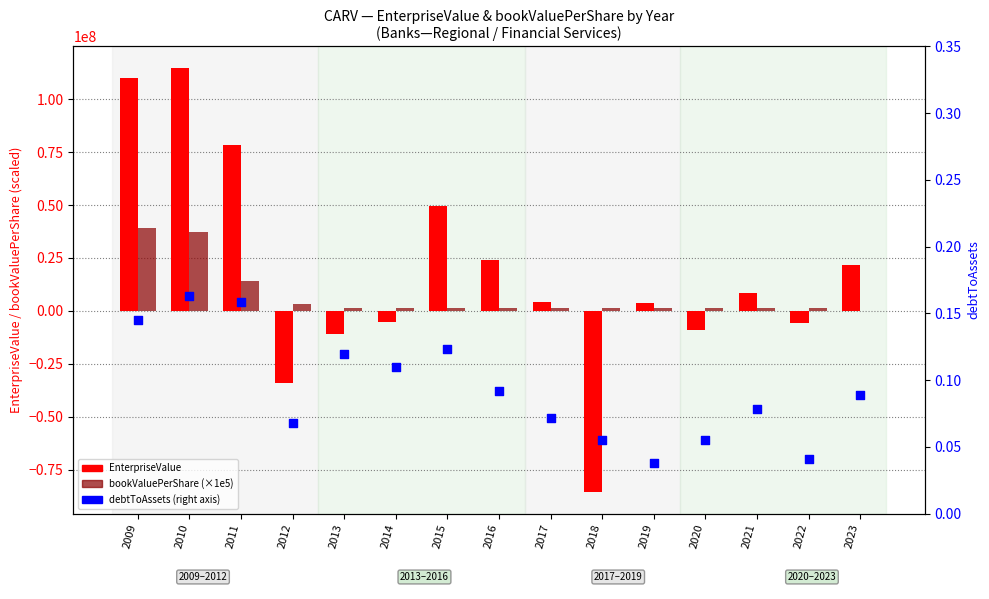

Which series has the largest Y range (max minus min)?

EnterpriseValue